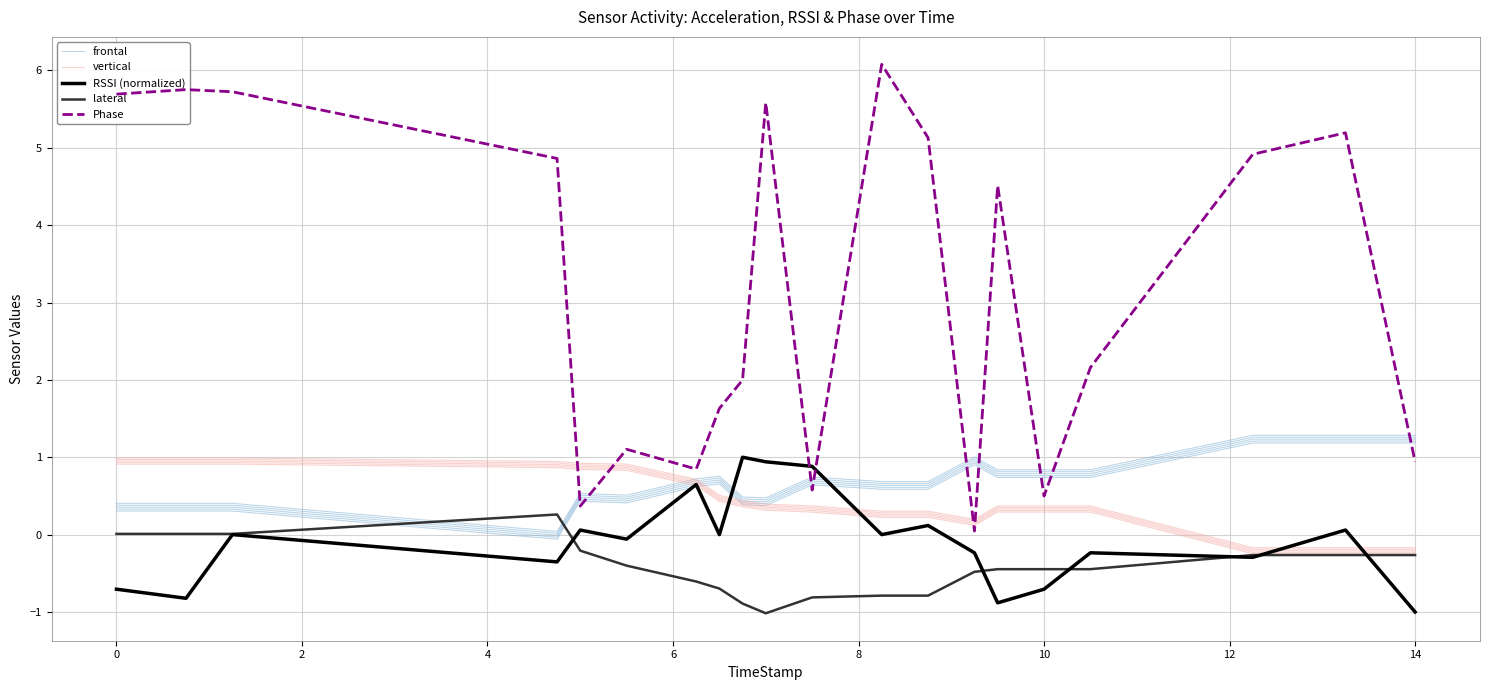

What is the sum of the vertical values at 0 and 2?

1.8